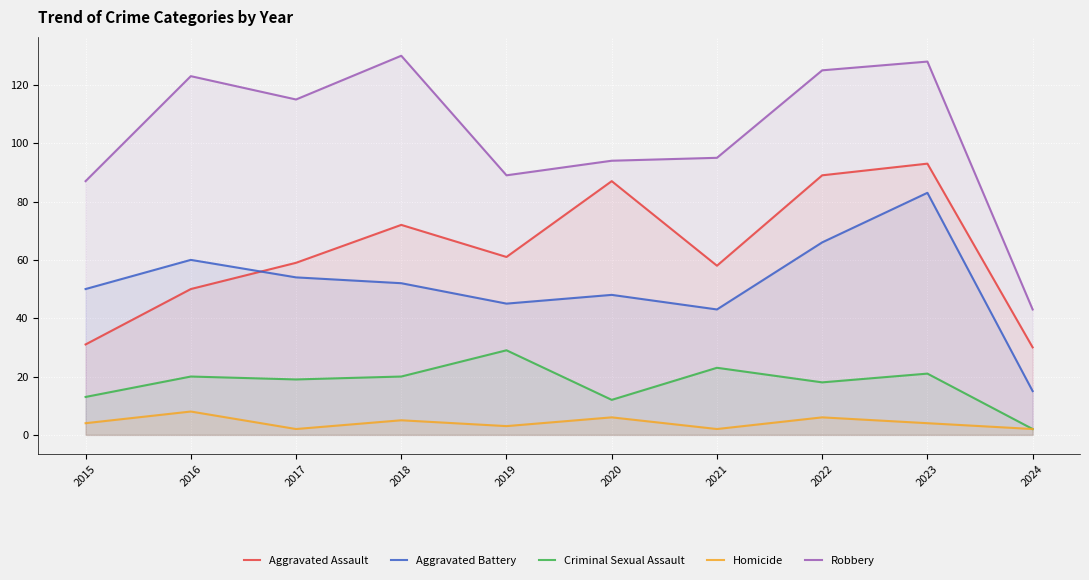

Reading left to right, list all the values displayed in this chart.

Aggravated Assault: 31	50	59	72	61	87	58	89	93	30
Aggravated Battery: 50	60	54	52	45	48	43	66	83	15
Criminal Sexual Assault: 13	20	19	20	29	12	23	18	21	2
Homicide: 4	8	2	5	3	6	2	6	4	2
Robbery: 87	123	115	130	89	94	95	125	128	43